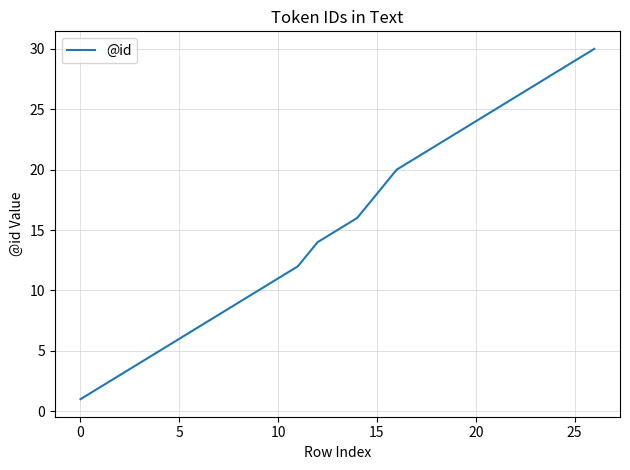

What is the maximum value shown in the chart?

30